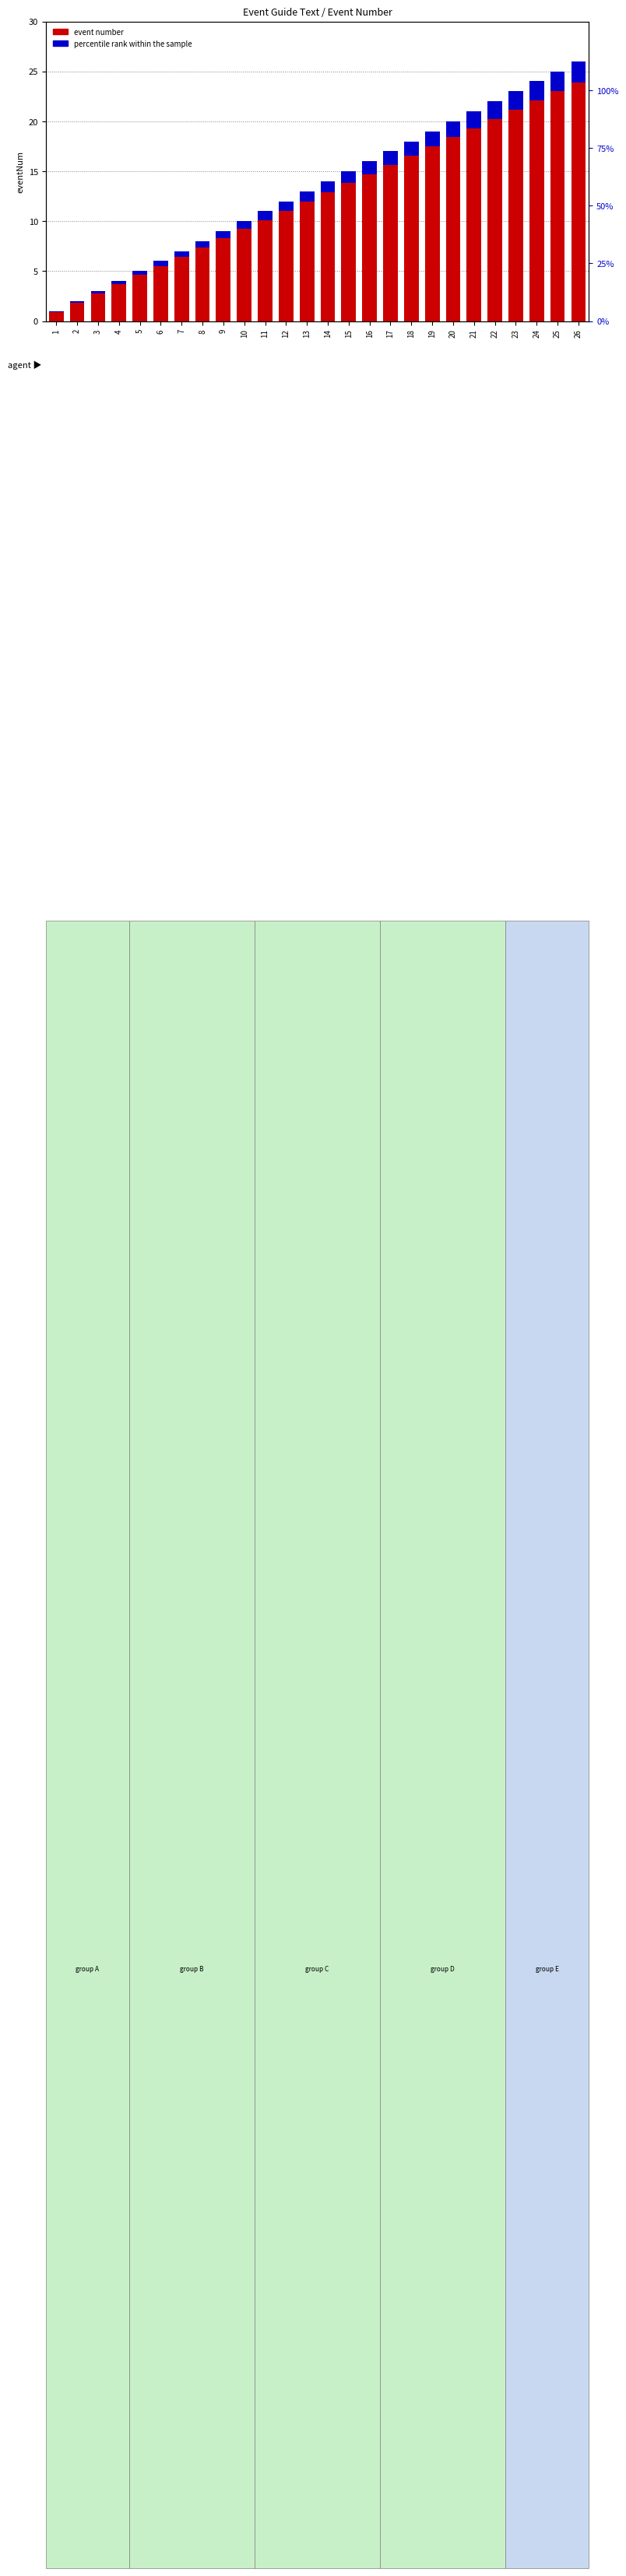

True or false: event number has a value of 1.7 at 1.

False